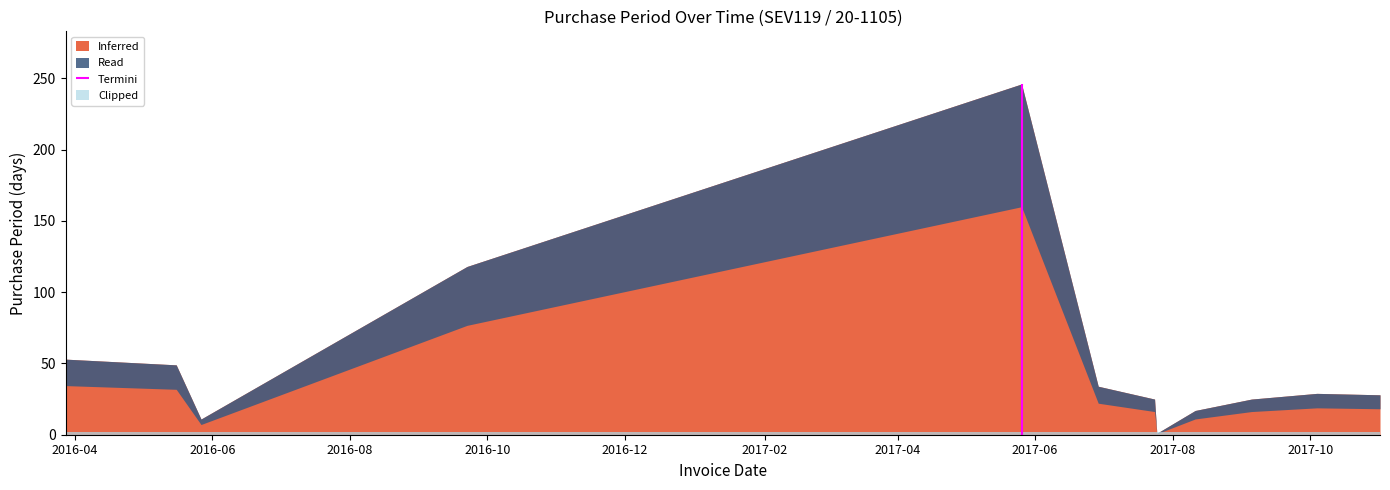

Reading left to right, transcribe all the data shown in this chart.

2016-03-28=53	2016-05-16=49	2016-05-27=11	2016-09-22=118	2017-05-26=246	2017-06-29=34	2017-07-24=25	2017-07-25=1	2017-08-11=17	2017-09-05=25	2017-10-04=29	2017-11-01=28